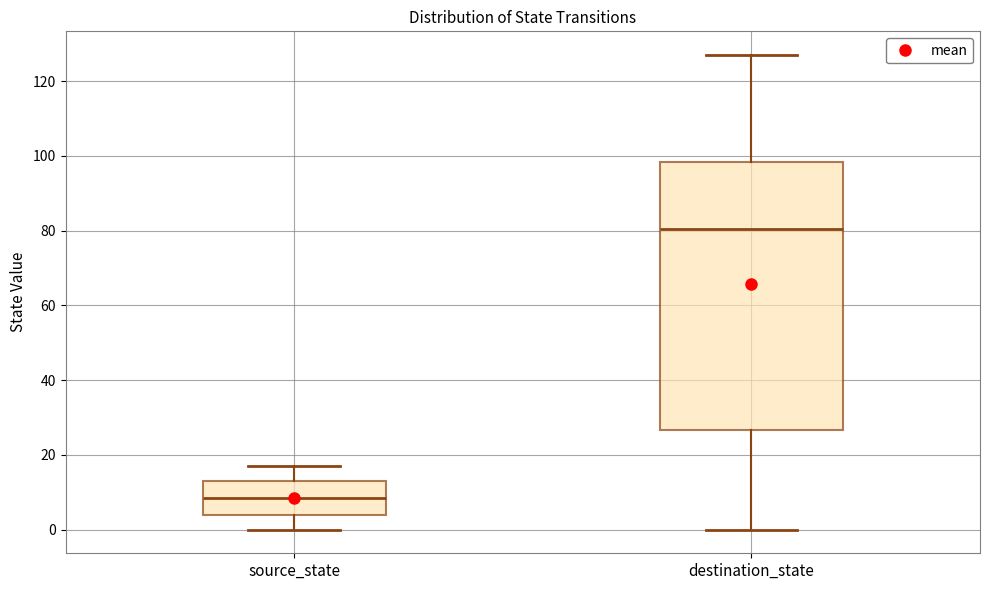

Where does the lower whisker of the box for source_state end on the y-axis? The values are not printed on the chart, so give them approximately, as read against the axis.

0